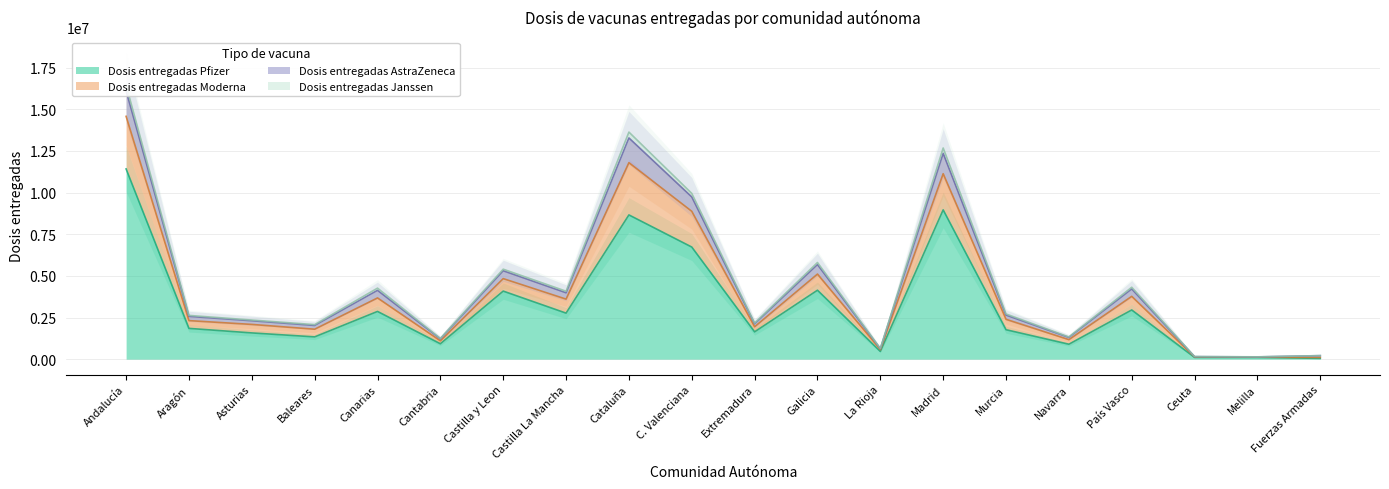

At which category is the sum across all series the highest?

Andalucía